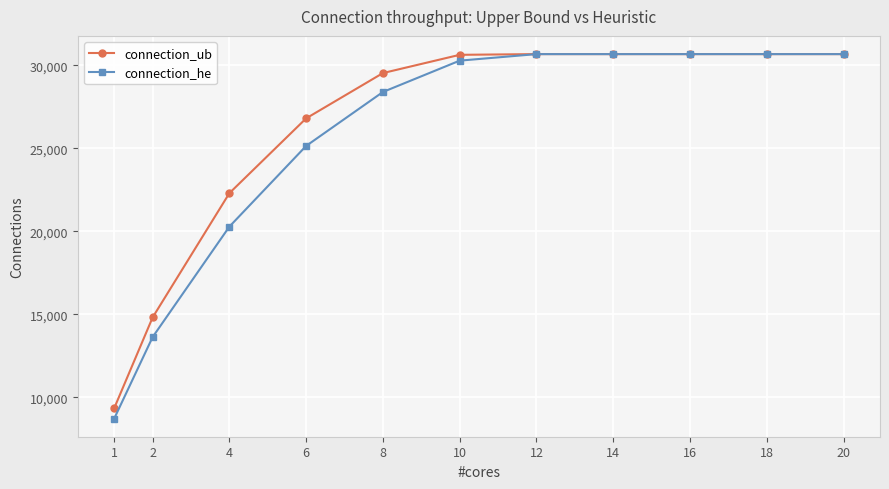

What is the value of the connection_ub point at the 1st from the left?

9360